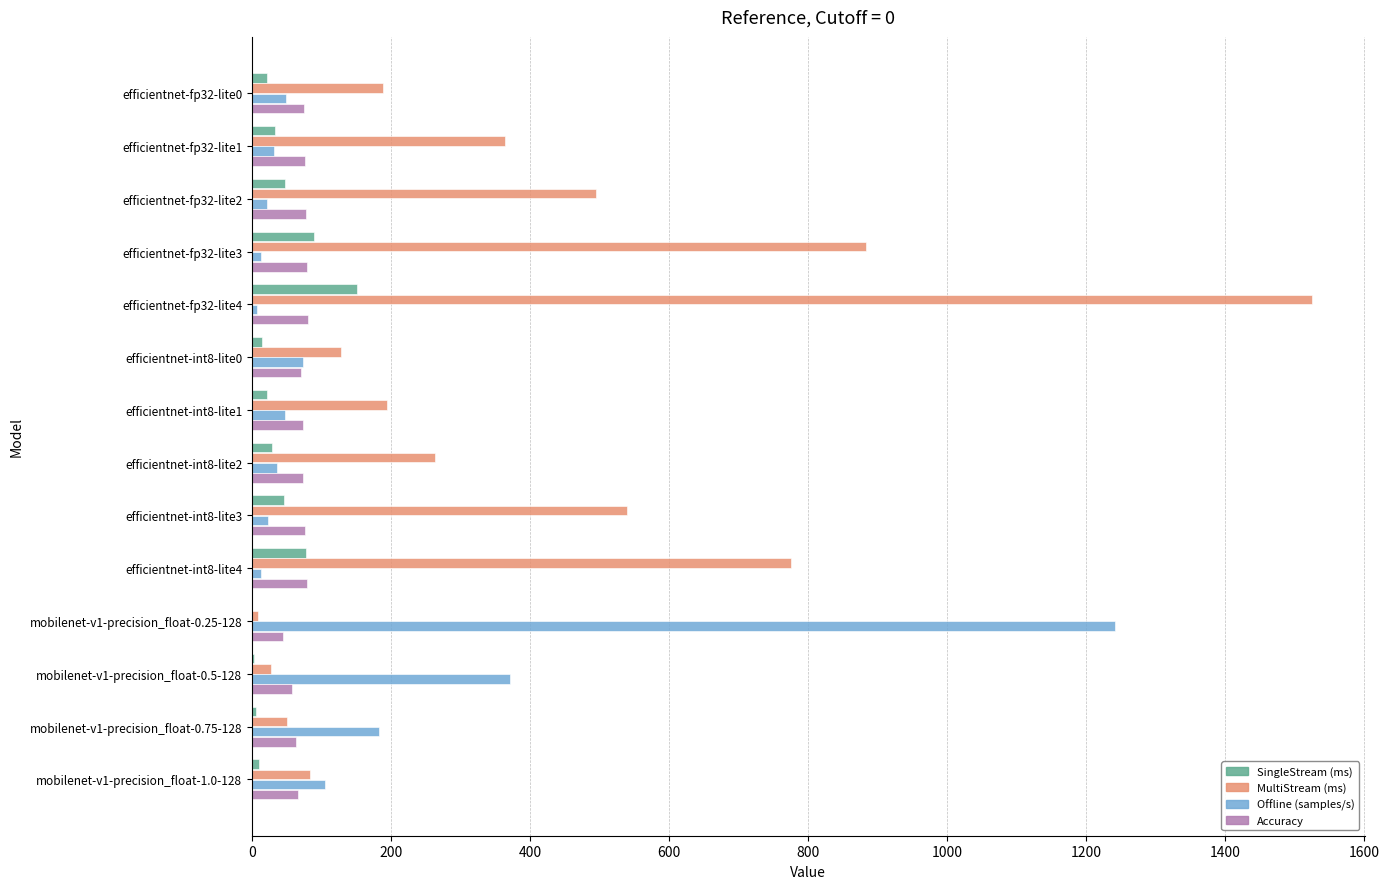

What is the sum of all Accuracy values?

995.9